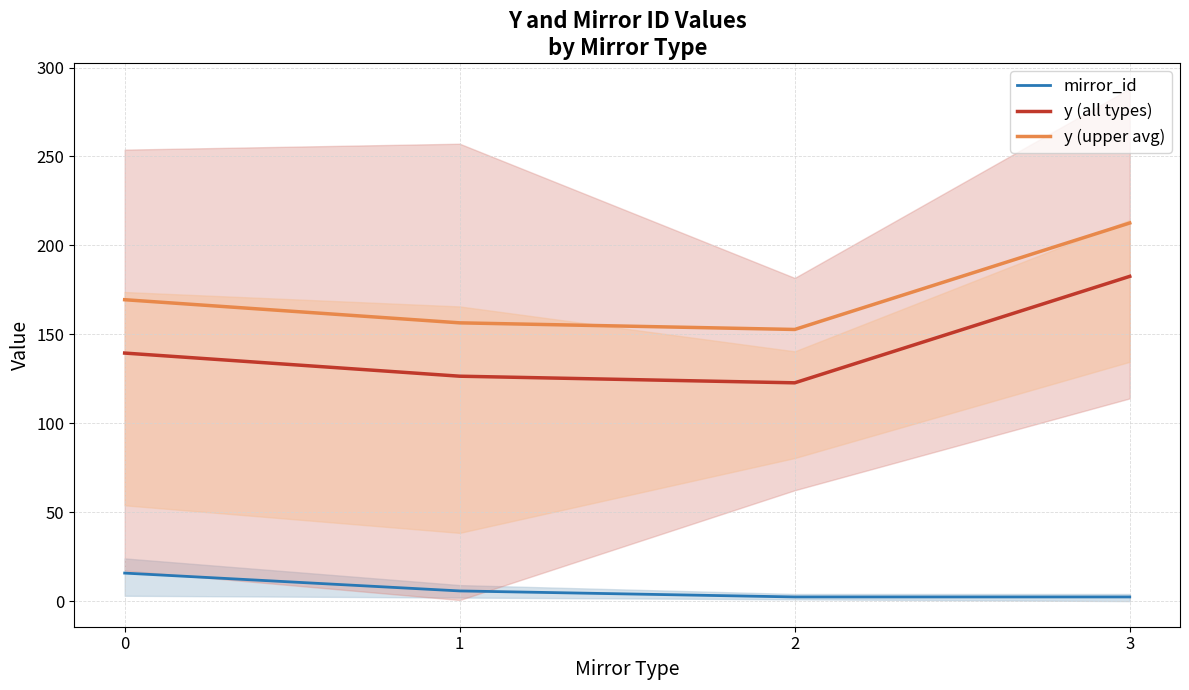

True or false: y (all types) has a value of 126.5 at 1.

True